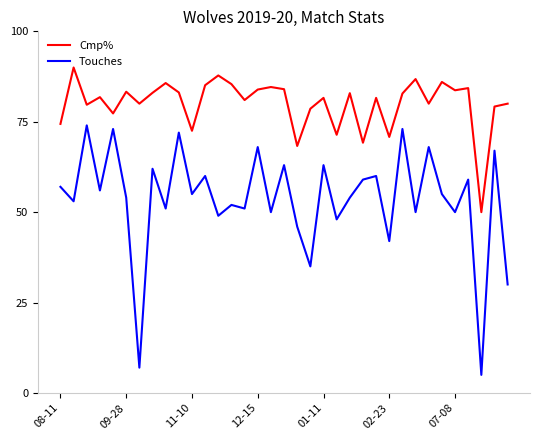

How many interior local valleys does the Touches series have?

14